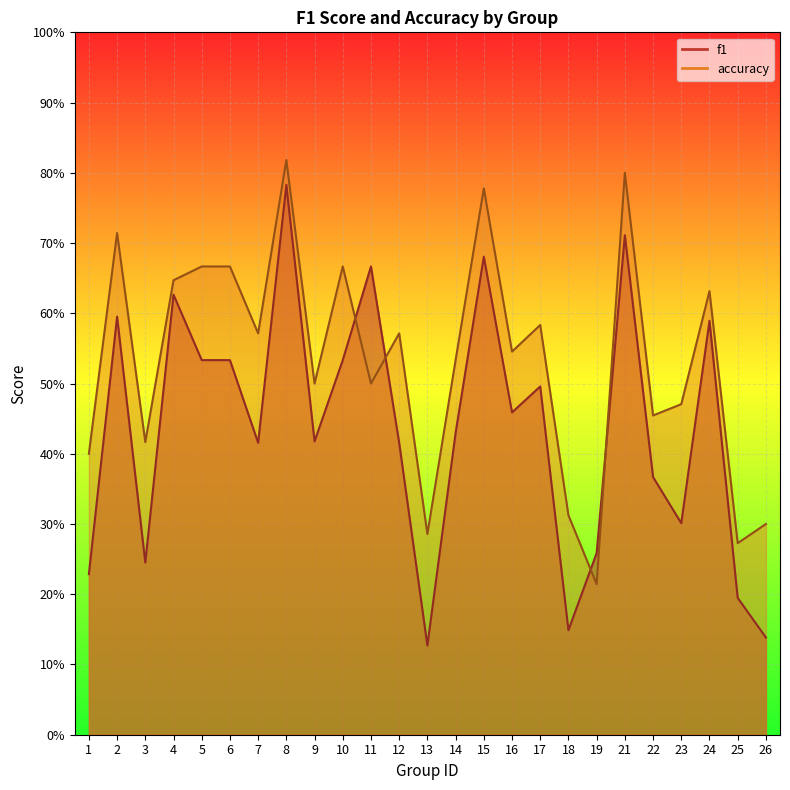

True or false: f1 has a value of 0.7 at 11.

True